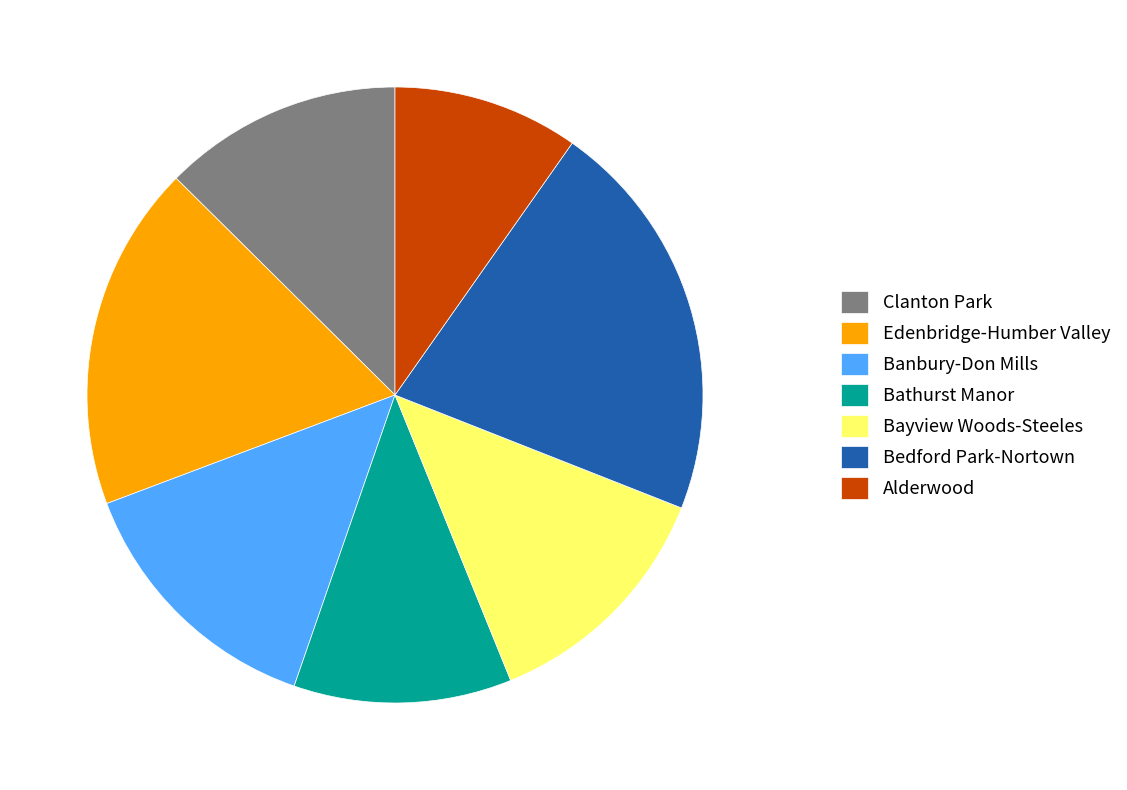

Is Bathurst Manor the majority of the pie?

No